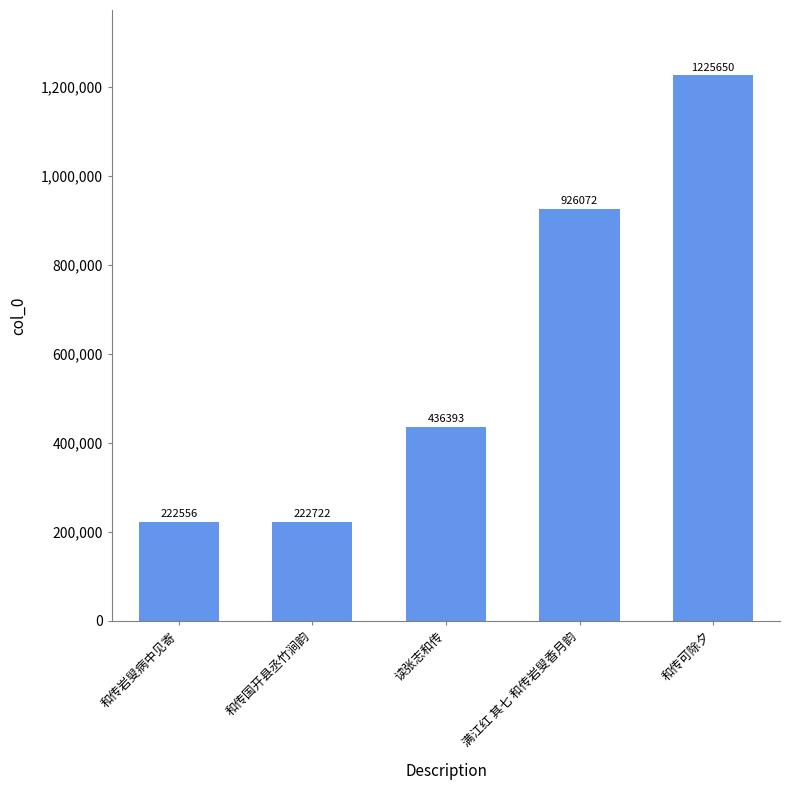

What is the label of the 2nd bar from the right?

满江红 其七 和传岩叟香月韵